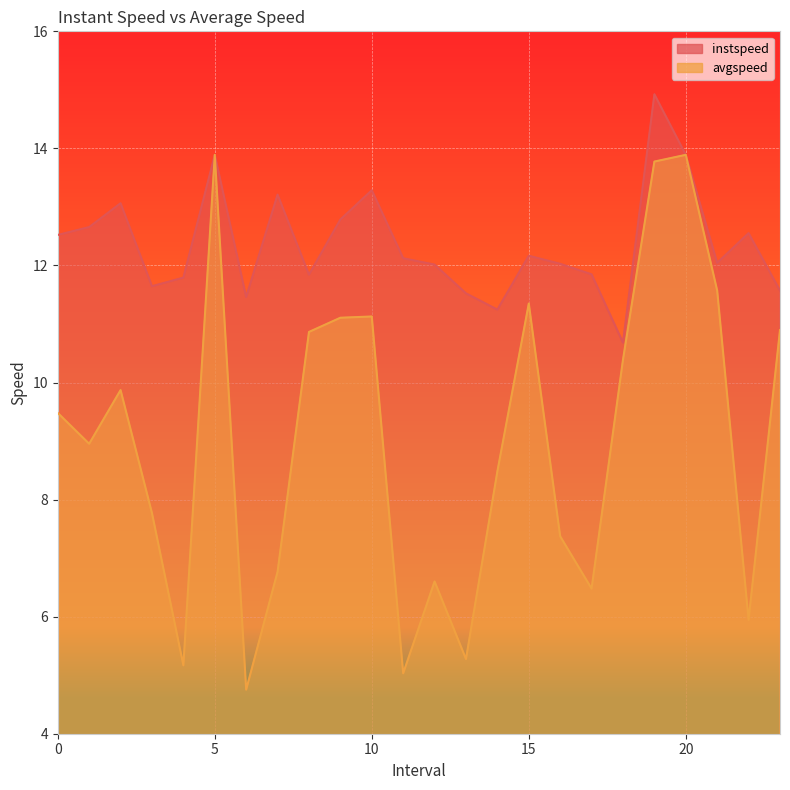

What is the average value of the instspeed series?

12.4